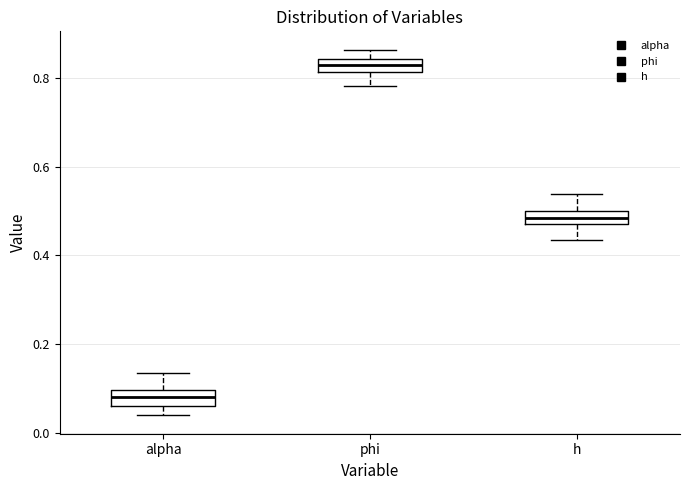

Which box's median line is the lowest?

alpha